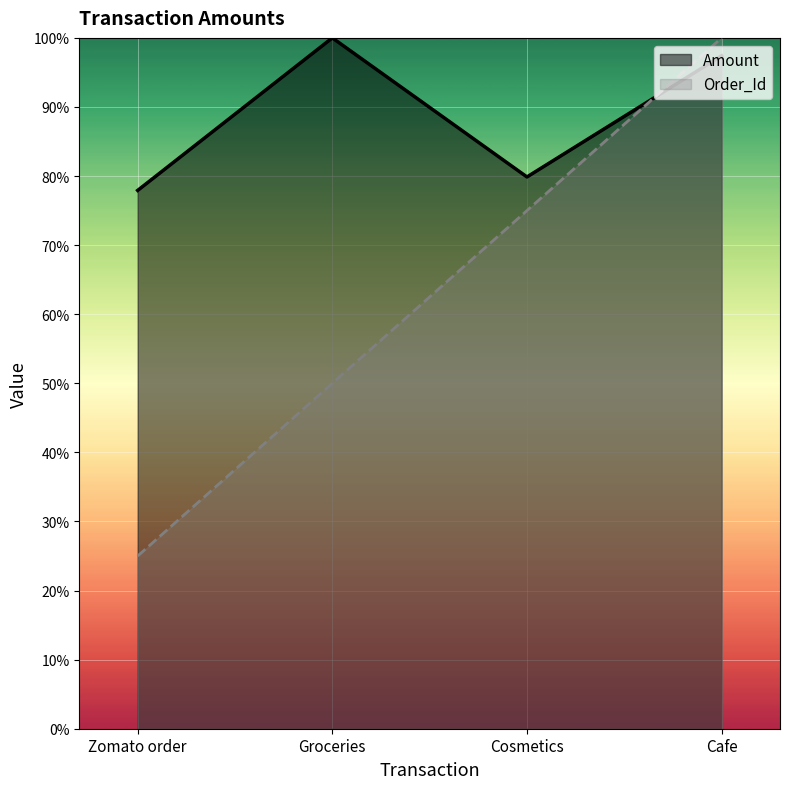

What is the minimum value for Amount?

77.9